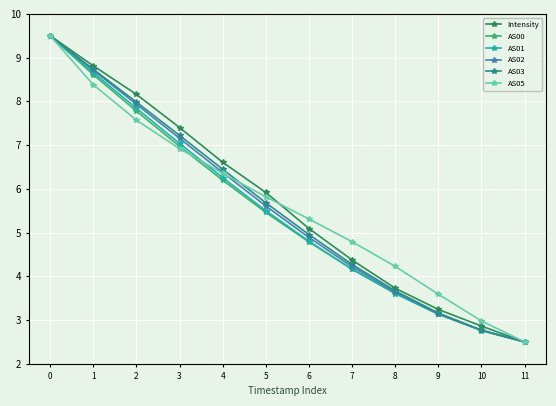

What is the total value across all series at 6?

29.8